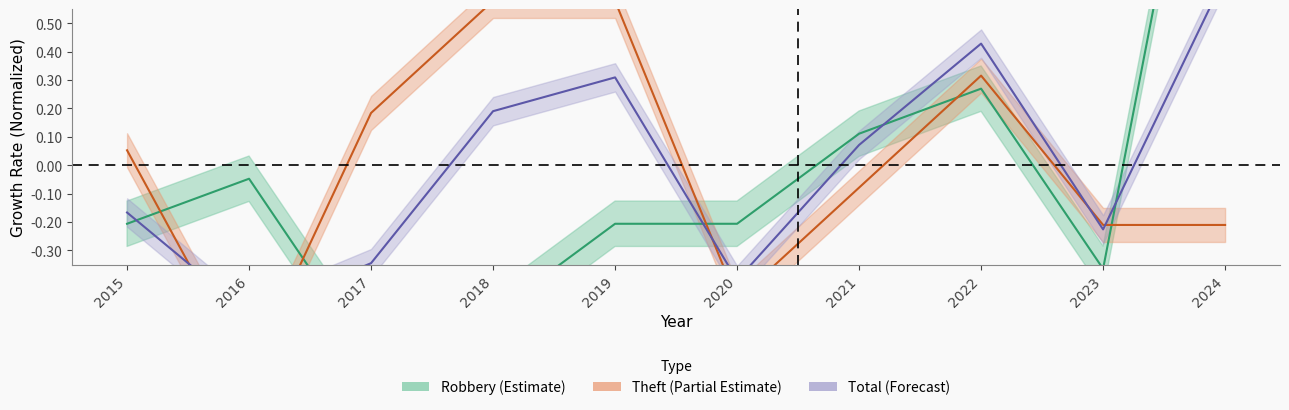

Reading right to left, list all the values displayed in this chart.

Robbery: 2024=1.9	2023=-0.4	2022=0.3	2021=0.1	2020=-0.2	2019=-0.2	2018=-0.5	2017=-0.7	2016=-0.0	2015=-0.2
Theft: 2024=-0.2	2023=-0.2	2022=0.3	2021=-0.1	2020=-0.5	2019=0.6	2018=0.6	2017=0.2	2016=-0.7	2015=0.1
Total: 2024=0.7	2023=-0.2	2022=0.4	2021=0.1	2020=-0.4	2019=0.3	2018=0.2	2017=-0.3	2016=-0.5	2015=-0.2